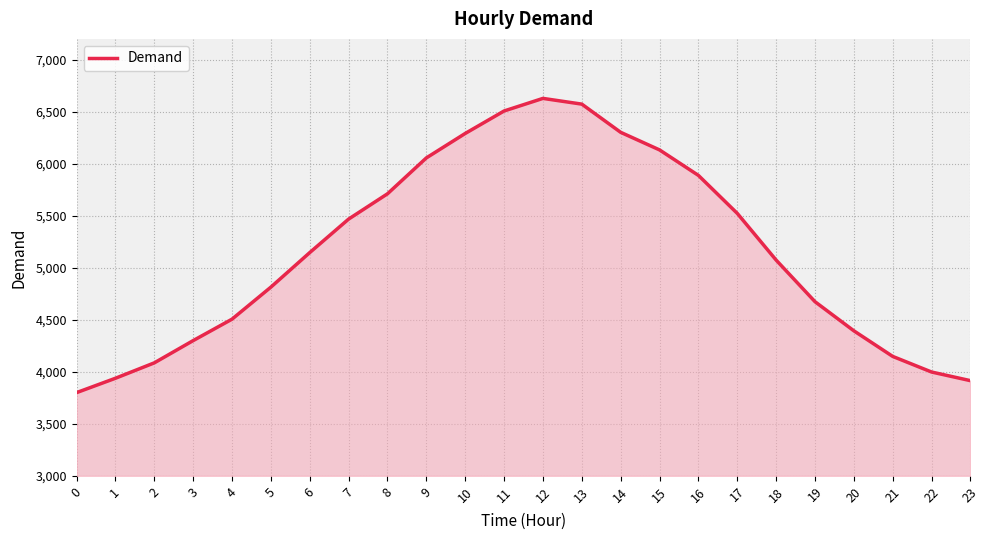

The value at 20 is 4394. True or false?

True